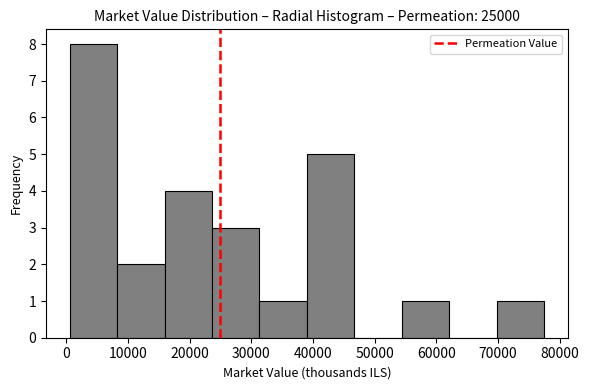

Reading left to right, transcribe this chart: for each bar, give the range it covers on the x-axis and its height. Neither the bar edges nor the heights are printed on the chart, so give them approximately, as read against the axes.

1000 to 8000: 8
8000 to 16000: 2
16000 to 24000: 4
24000 to 31000: 3
31000 to 39000: 1
39000 to 47000: 5
47000 to 54000: 0
54000 to 62000: 1
62000 to 70000: 0
70000 to 77000: 1